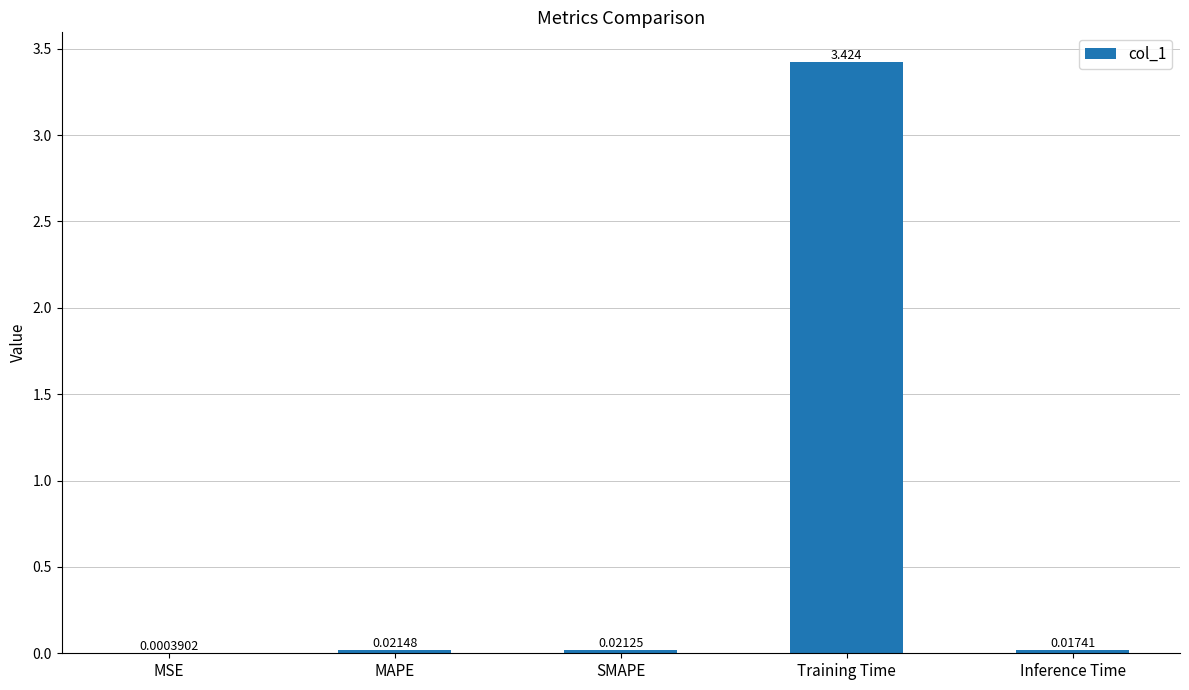

Count the number of data series in this chart.

1